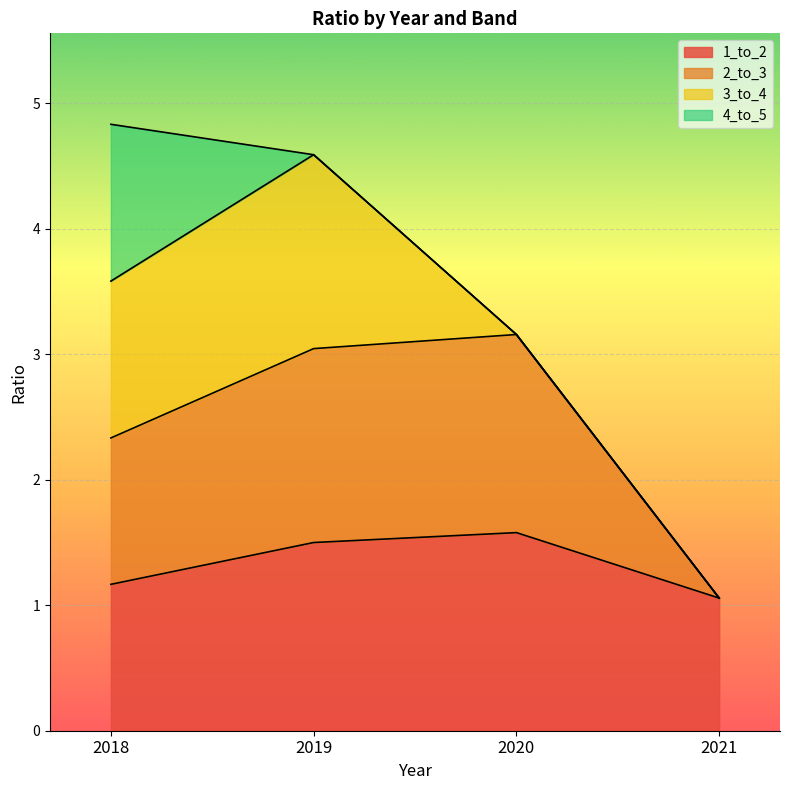

Between 2018 and 2020, which is larger?

2020